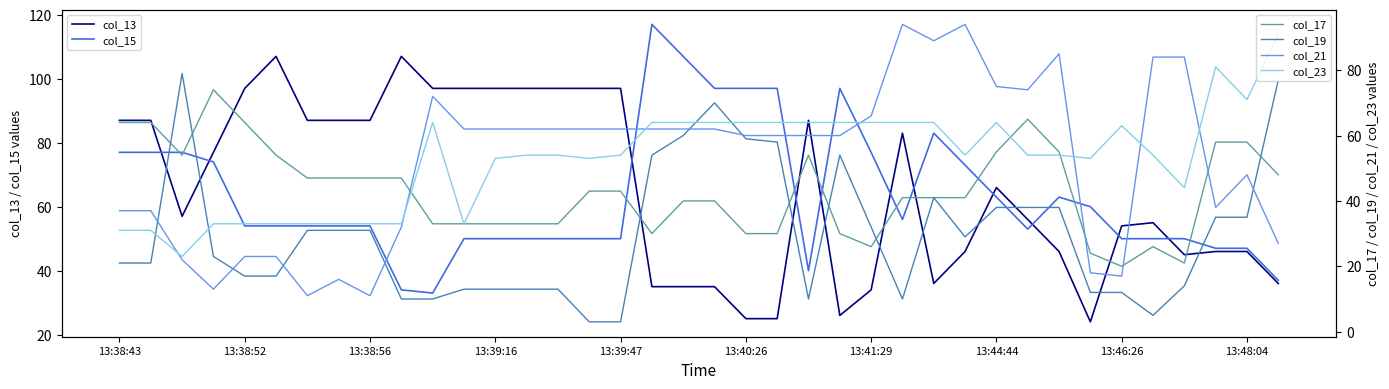

True or false: col_21 has more than 0 interior local peaks.

True